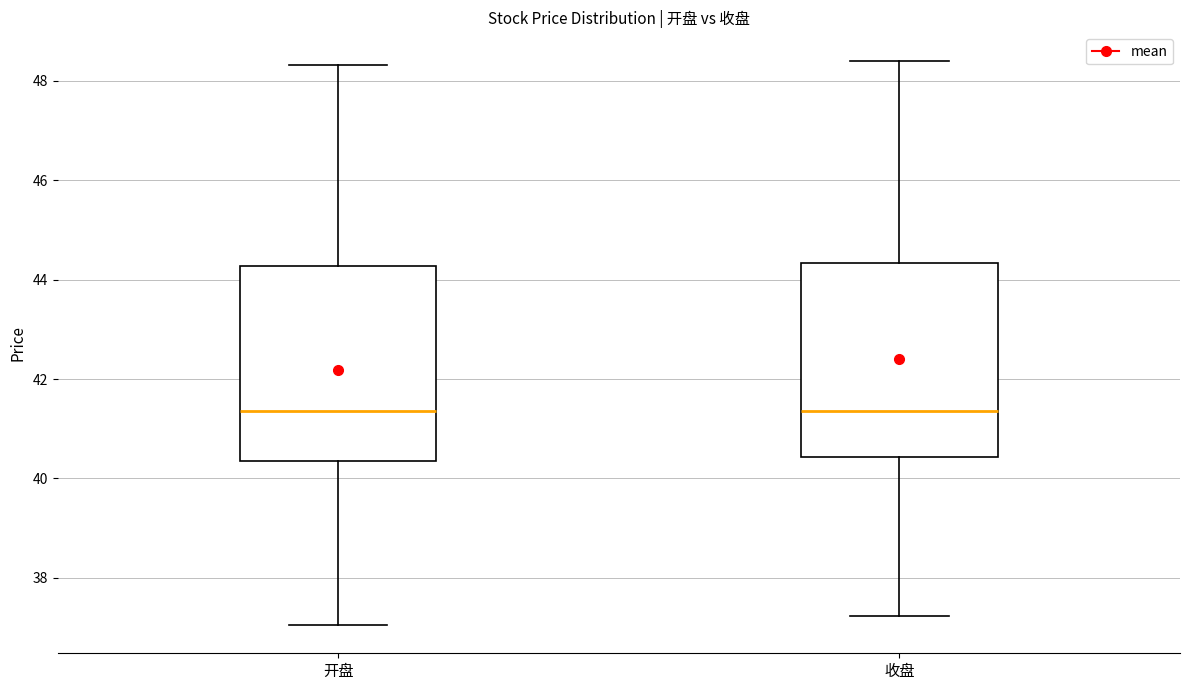

Reading left to right, transcribe this box plot: for each box, give where its median line is, the range the box spans, and where its two whiskers end, as read against the y-axis. The values are not printed on the chart, so give them approximately, as read against the axis.

开盘: median 41.4, box 40.4 to 44.2, whiskers 37.0 to 48.4
收盘: median 41.4, box 40.4 to 44.4, whiskers 37.2 to 48.4